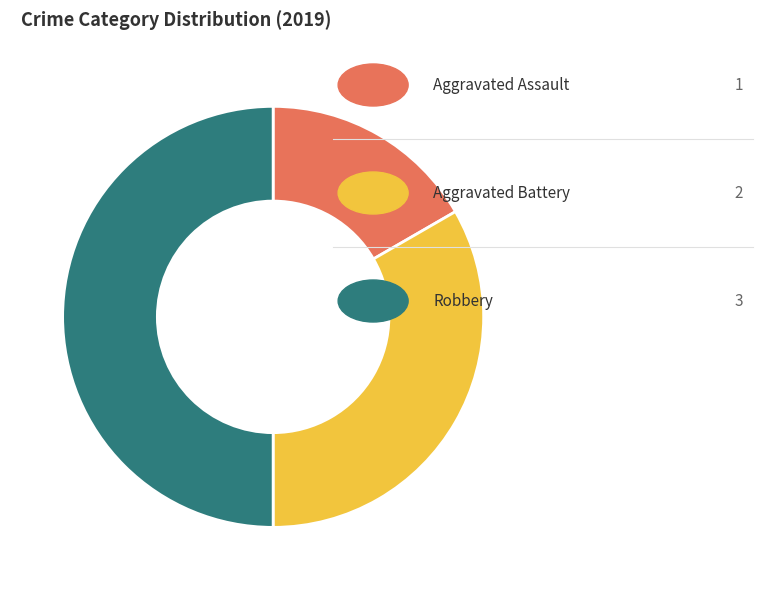

Is there any slice that represents more than half of the pie?

No